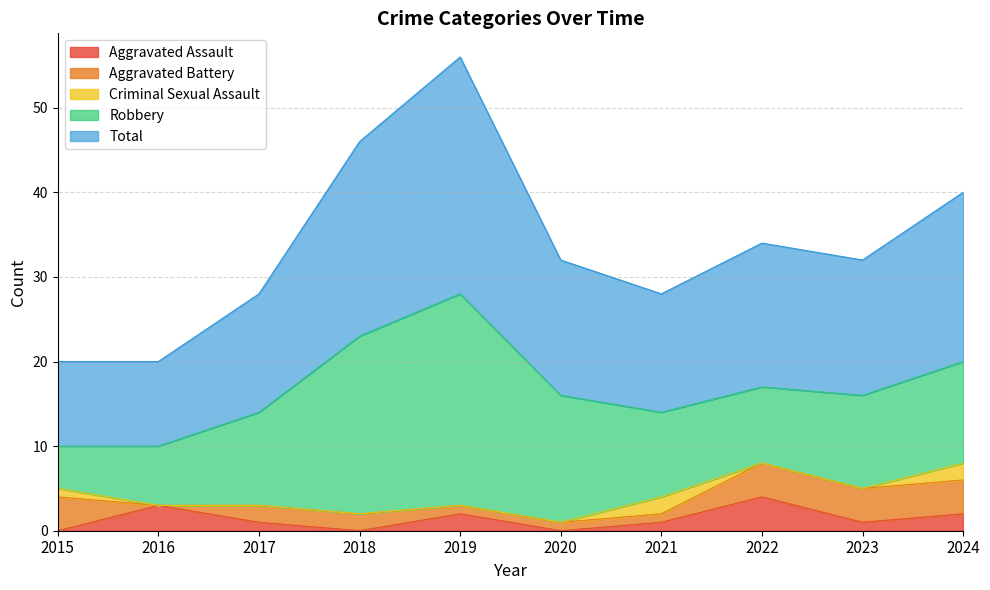

Which series has the widest spread of values?

Robbery